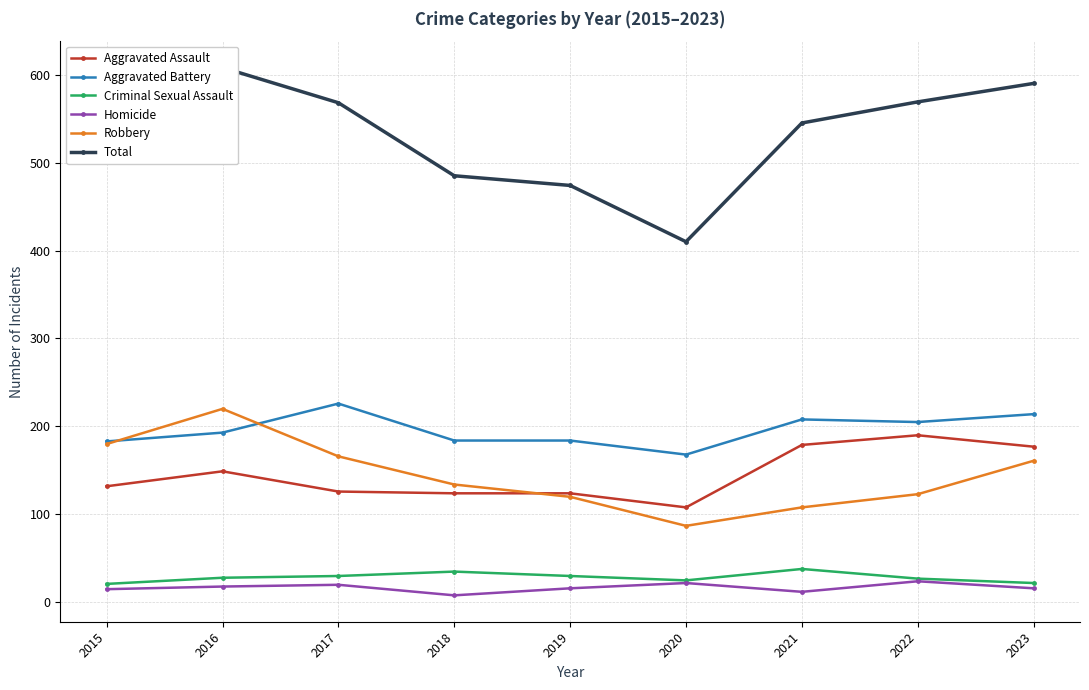

How many data points in Aggravated Assault are less than 132?

4